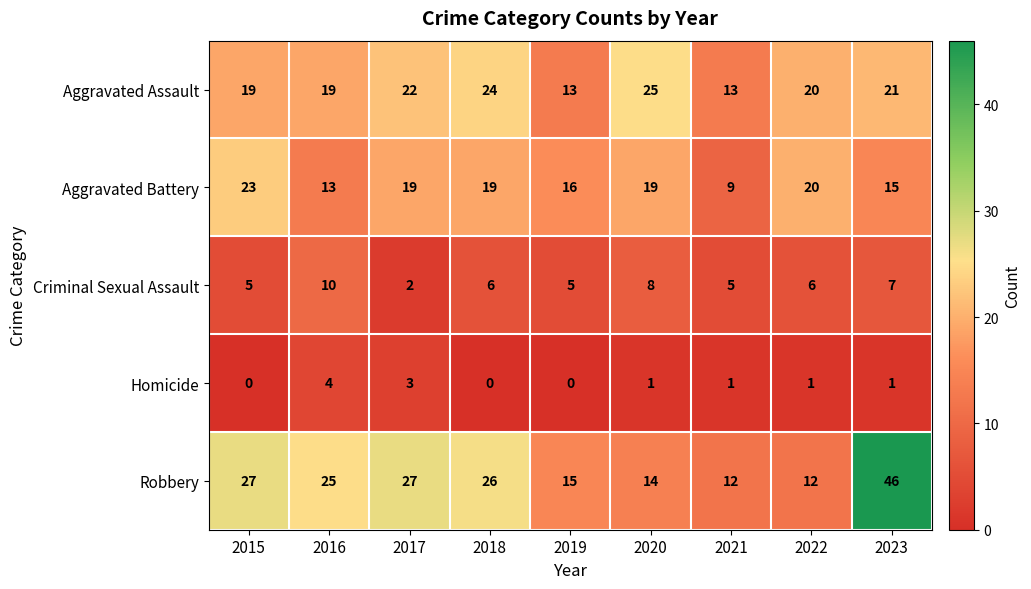

True or false: Aggravated Assault has a value of 7 at 2022.

False